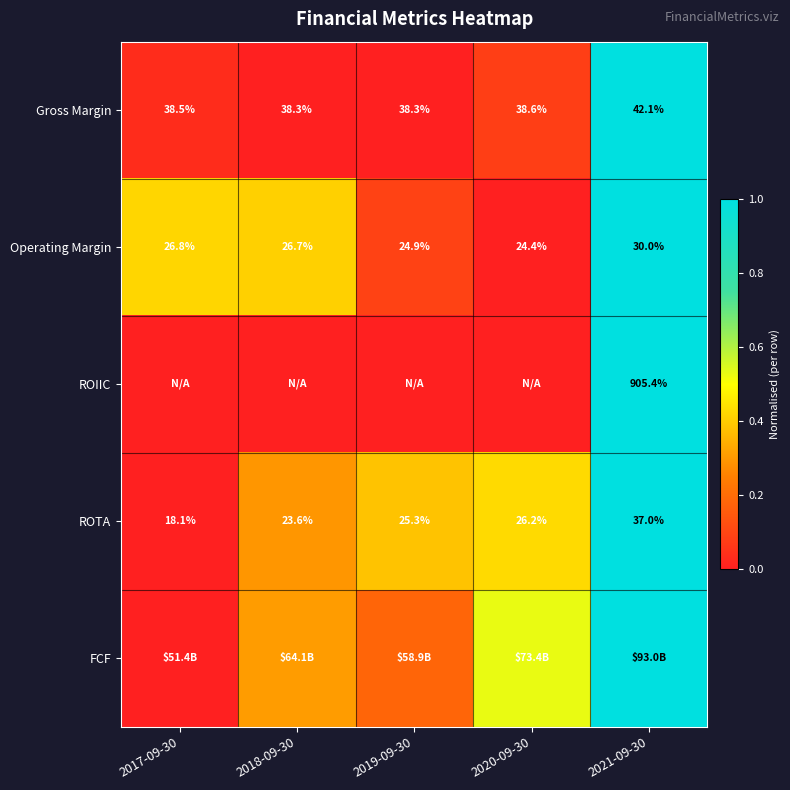

Rank the series at 2017-09-30 from lowest to highest value.

ROIIC, ROTA, FCF, Gross Margin, Operating Margin